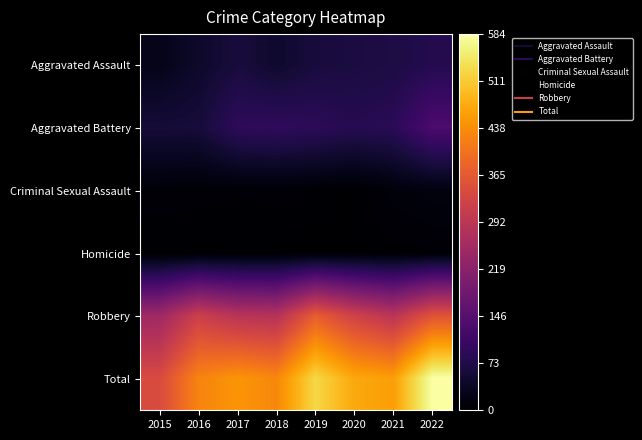

Reading left to right, transcribe all the data shown in this chart.

Aggravated Assault: 2015=26	2016=44	2017=62	2018=47	2019=61	2020=65	2021=69	2022=78
Aggravated Battery: 2015=57	2016=59	2017=92	2018=95	2019=90	2020=81	2021=87	2022=131
Criminal Sexual Assault: 2015=8	2016=6	2017=5	2018=6	2019=4	2020=1	2021=11	2022=16
Homicide: 2015=0	2016=1	2017=1	2018=1	2019=1	2020=2	2021=3	2022=4
Robbery: 2015=249	2016=316	2017=287	2018=282	2019=371	2020=322	2021=289	2022=355
Total: 2015=340	2016=426	2017=447	2018=431	2019=527	2020=471	2021=459	2022=584